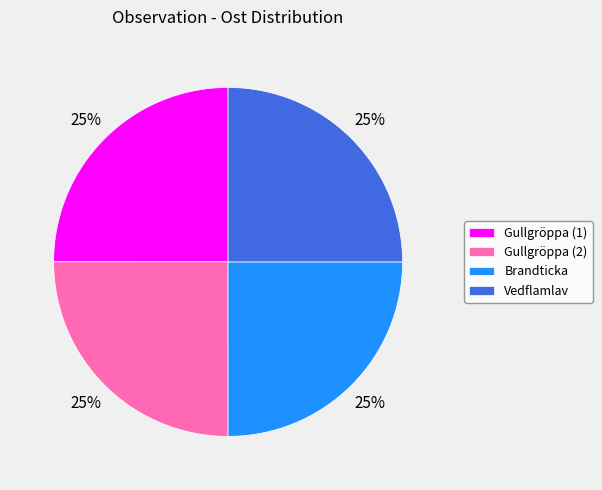

To the nearest percent, what is the average slice percentage?

25%